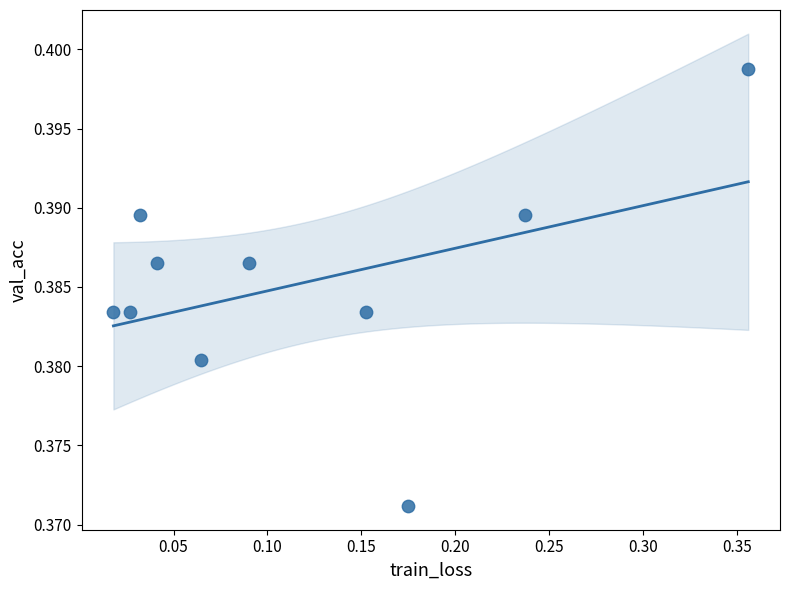

What is the range of X values (max minus min)?

0.3